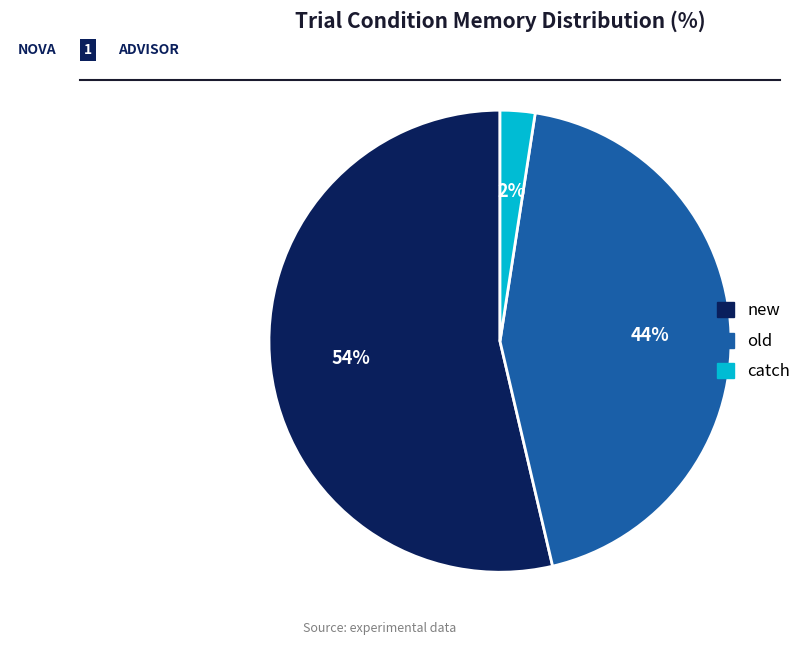

The old slice represents 50% of the pie. True or false?

False